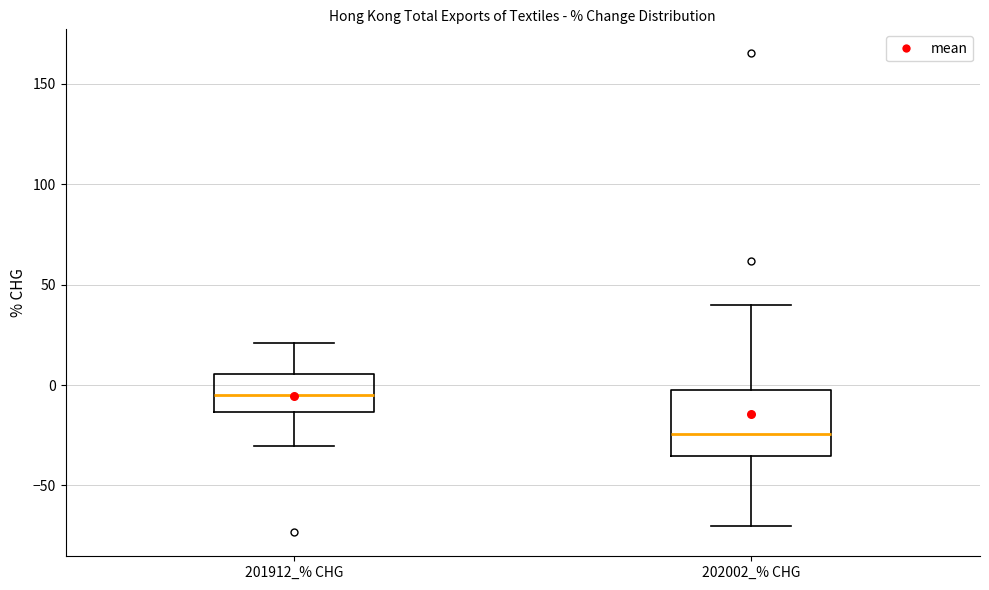

Which box's median line is the lowest?

202002_% CHG